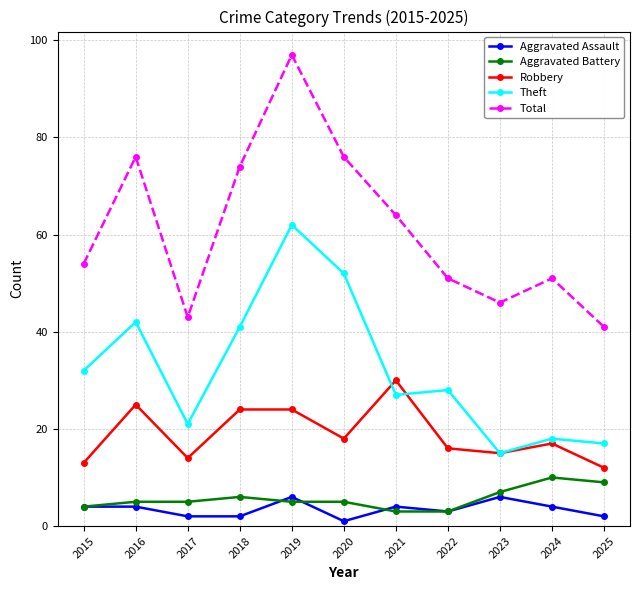

How many categories are shown in the chart?

11